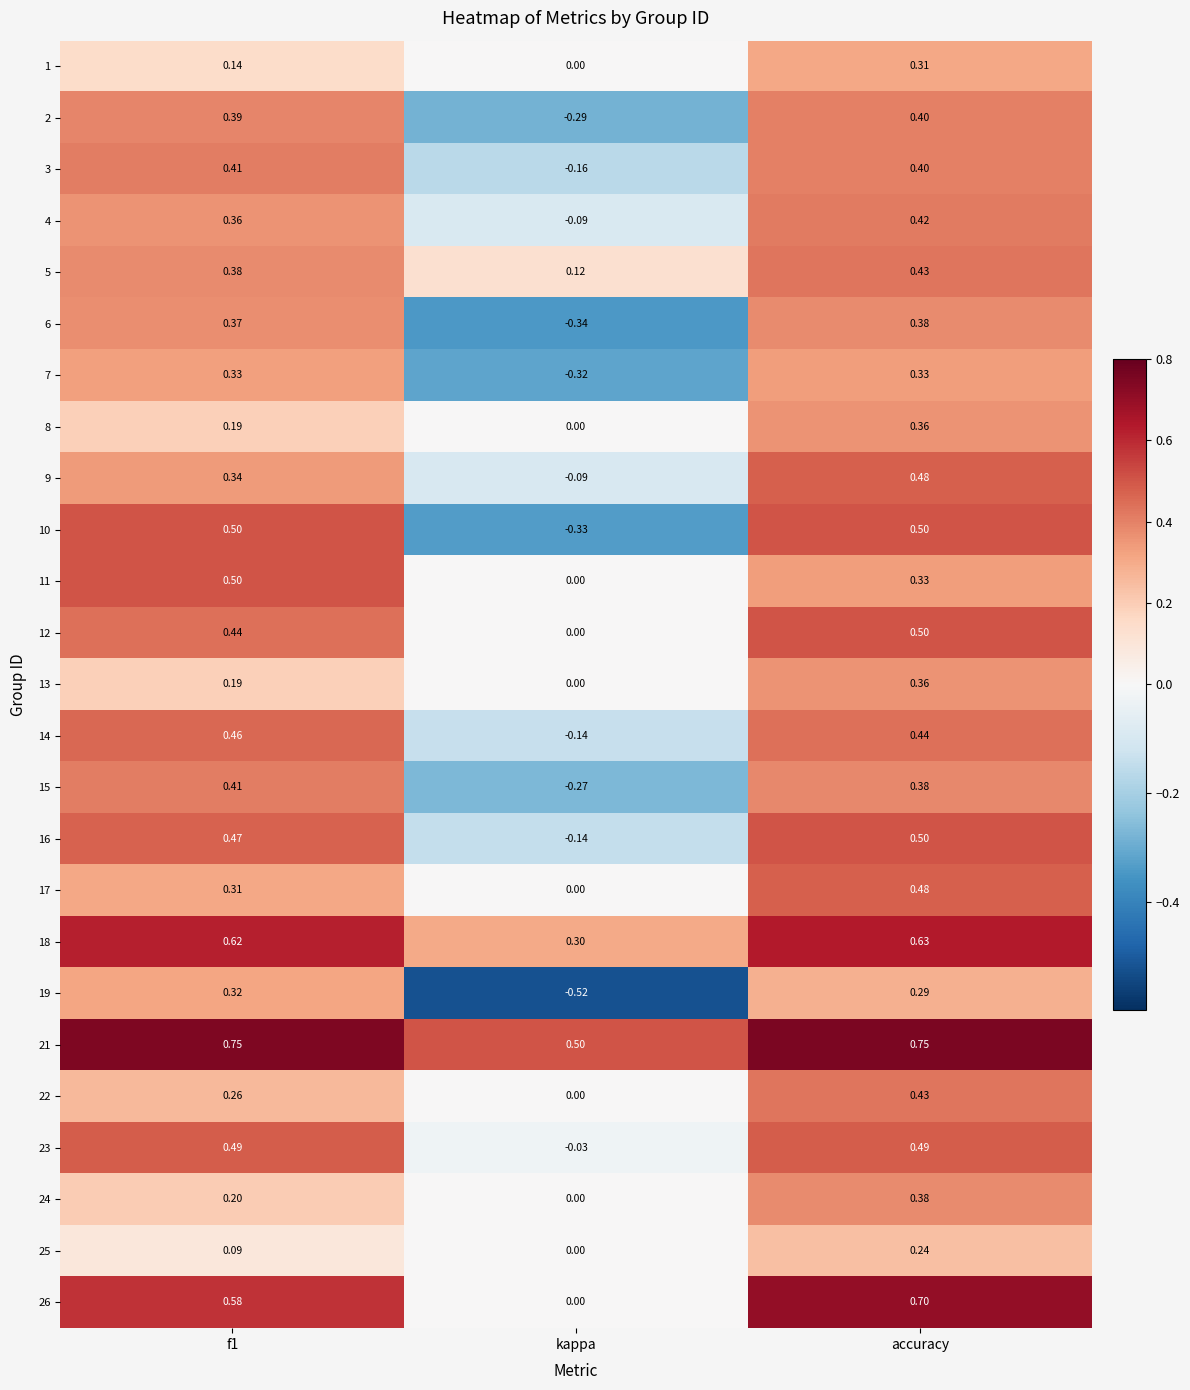

Which category has the lowest value in the 16 series?

kappa